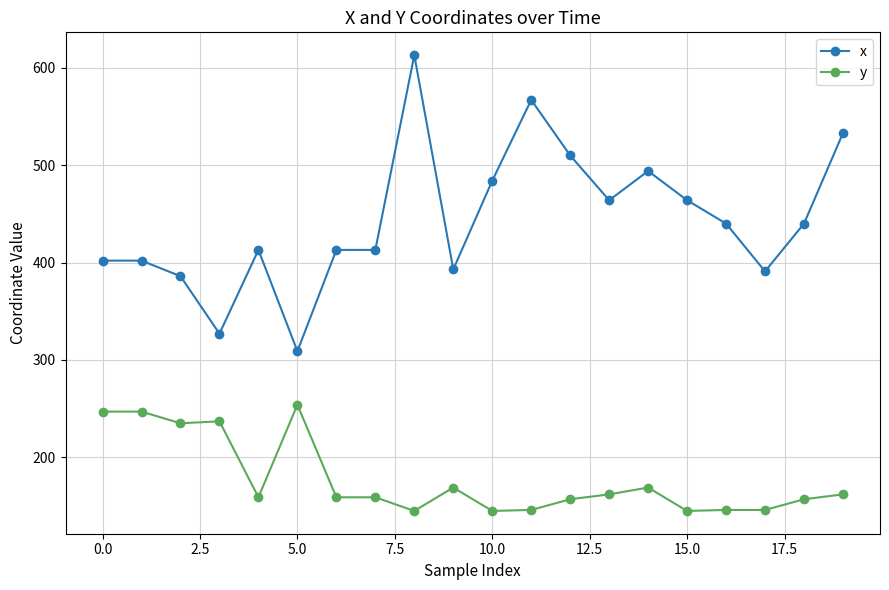

Which series has the largest range (max minus min)?

x